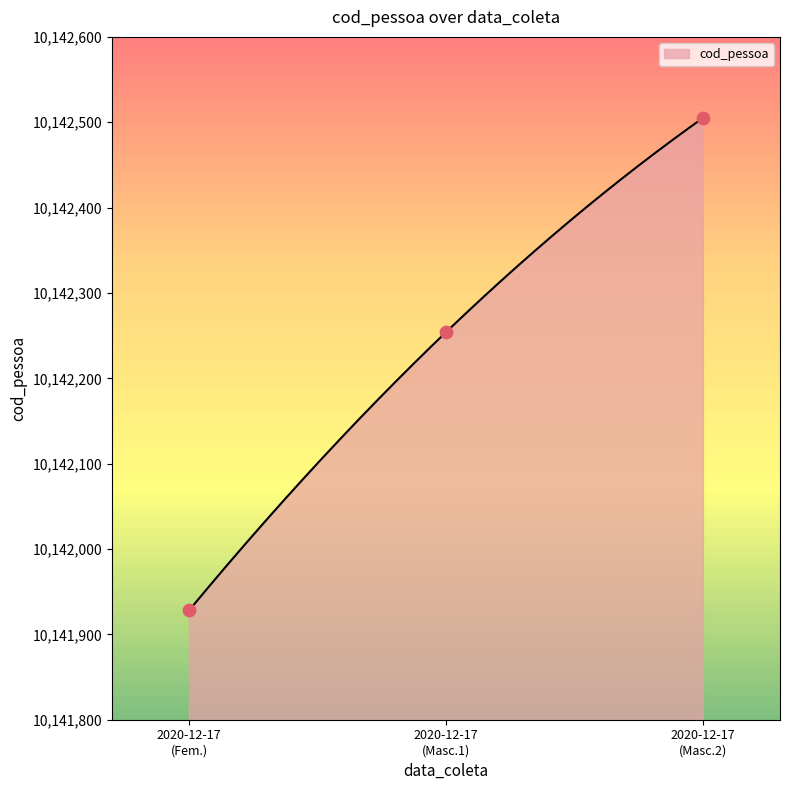

What is the highest value of the cod_pessoa series?

10142505.0